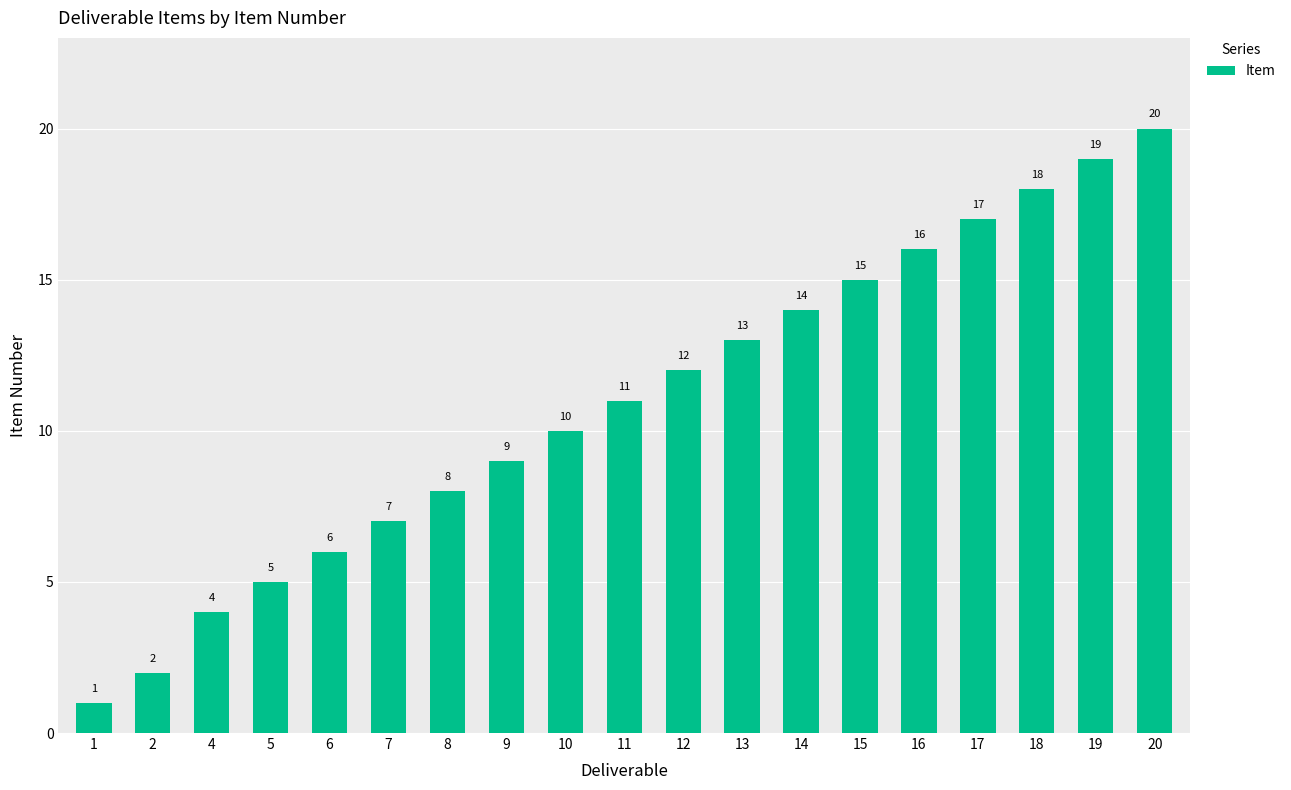

What is the greatest value displayed?

20